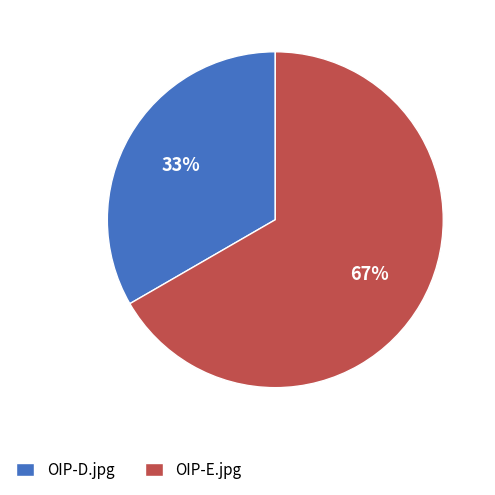

True or false: OIP-D.jpg accounts for 26% of the total.

False